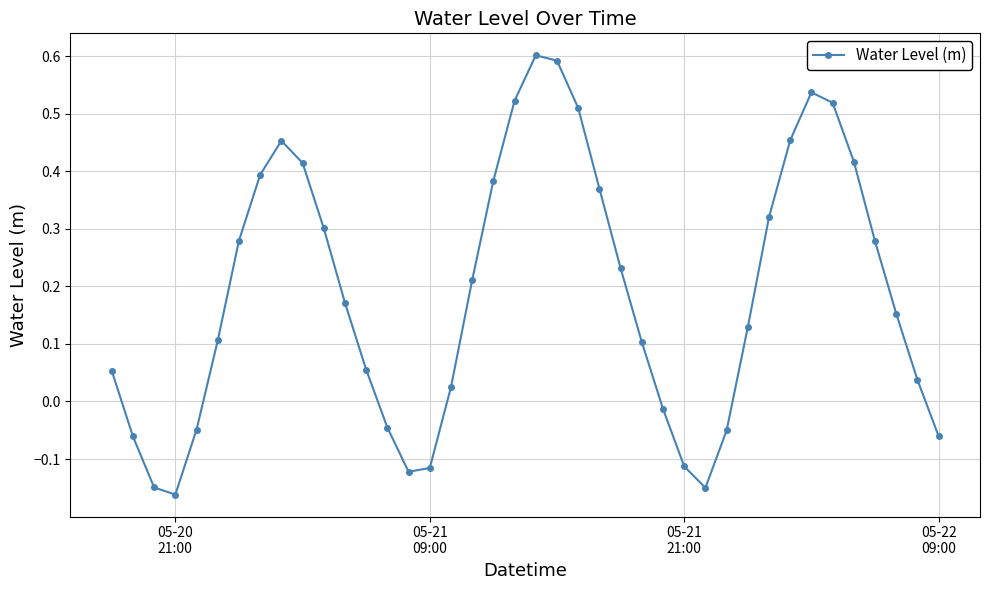

How many data points are less than 0?

12